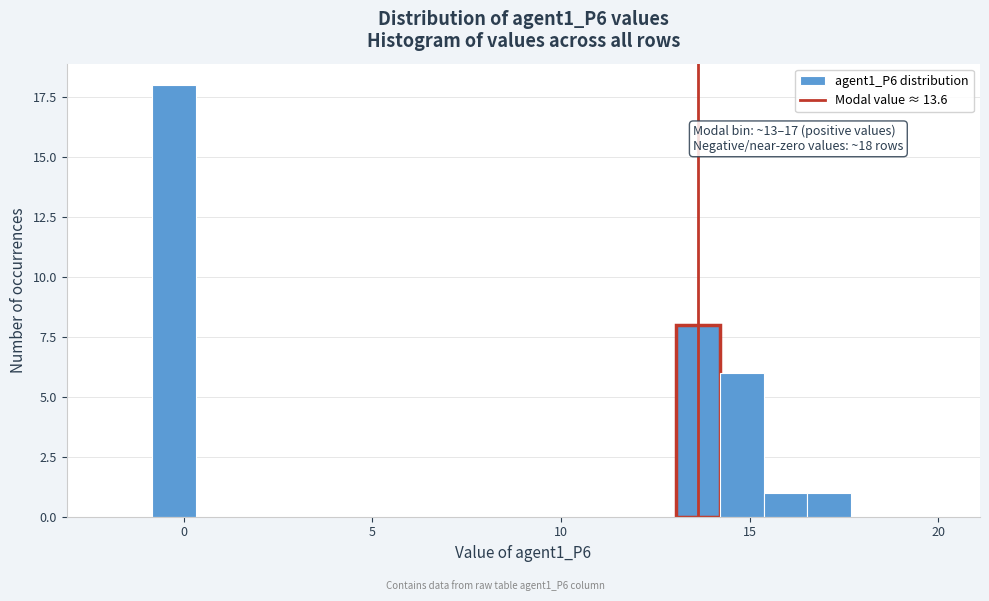

Around what value on the x-axis is the tallest bar? Give the approximate position of its centre, as read against the axis.

-0.5